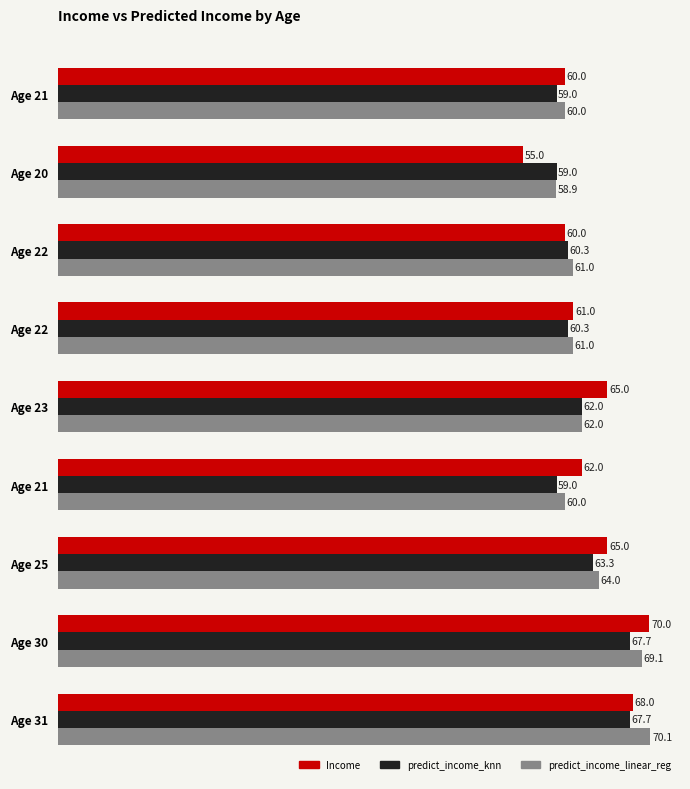

What are all the series names shown in the legend?

Income, predict_income_knn, predict_income_linear_reg